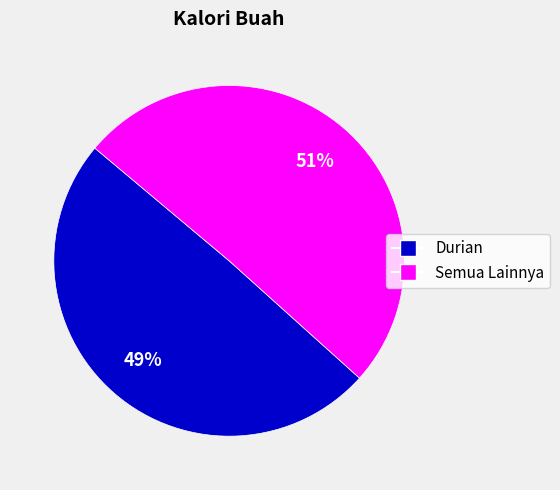

To the nearest percent, what is the average slice percentage?

50%